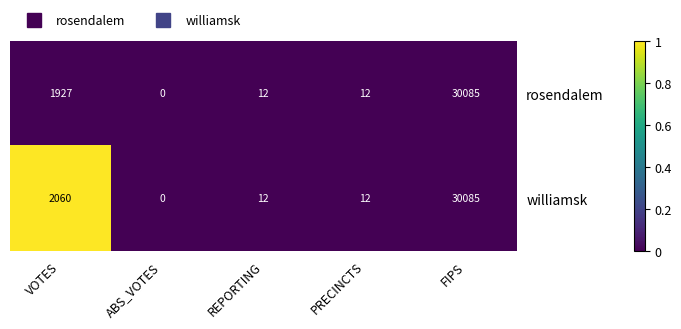

Reading left to right, transcribe all the data shown in this chart.

rosendalem: 1927	0	12	12	30085
williamsk: 2060	0	12	12	30085